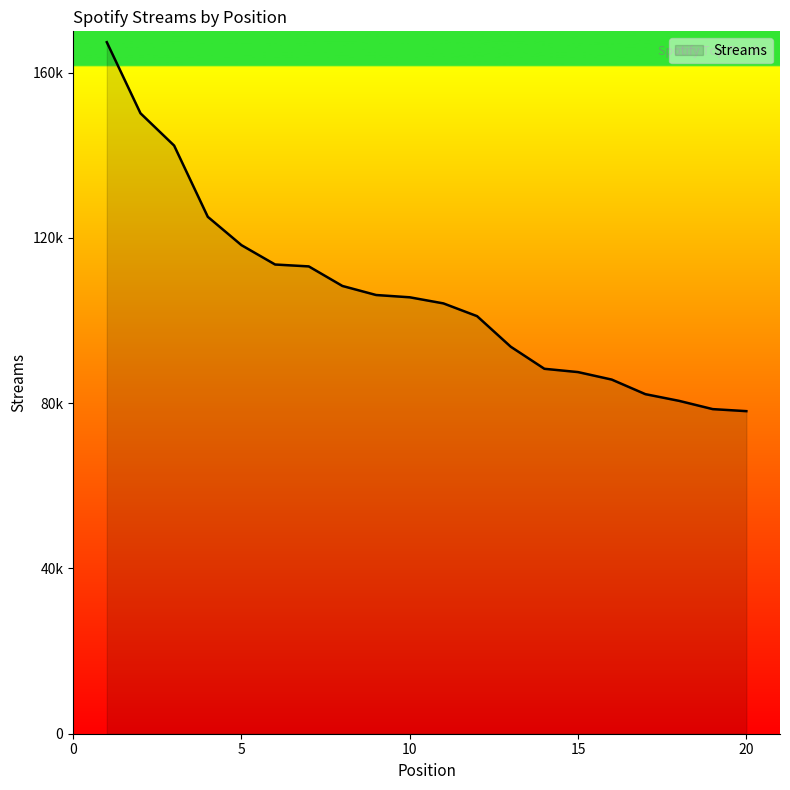

What is the difference between the second highest and minimum values?

72096